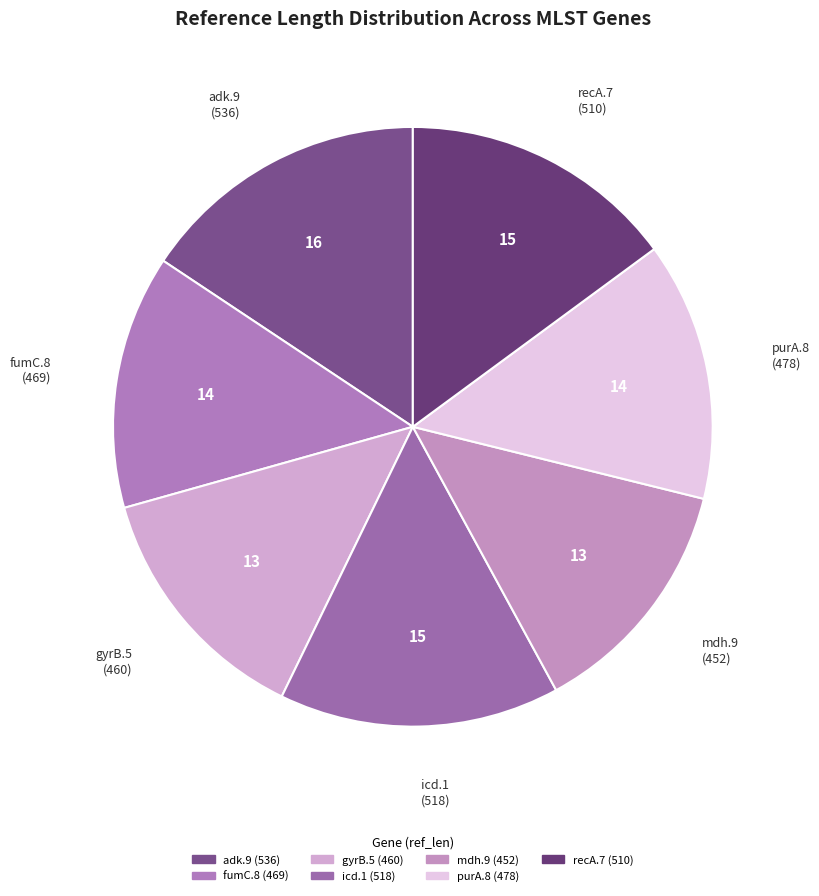

How many segments does this pie chart have?

7